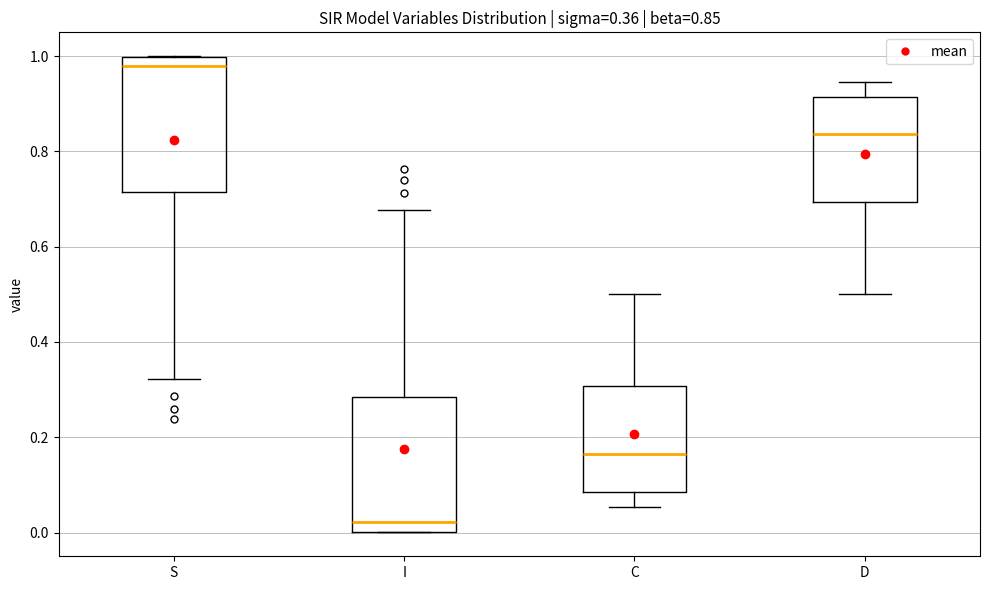

Which box's median line is the lowest?

I